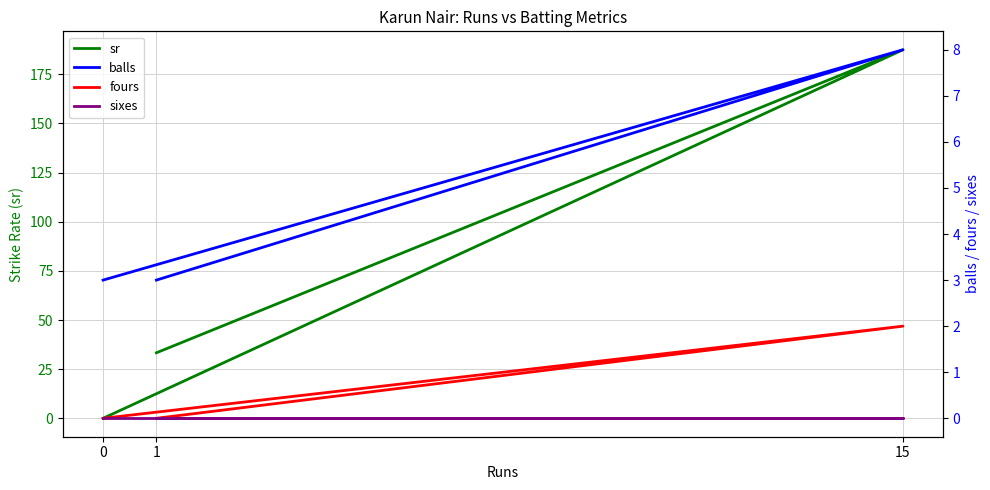

Reading left to right, transcribe all the data shown in this chart.

sr: 1=33.3	15=187.5	0=0.0
balls: 1=3.0	15=8.0	0=3.0
fours: 1=0.0	15=2.0	0=0.0
sixes: 1=0.0	15=0.0	0=0.0